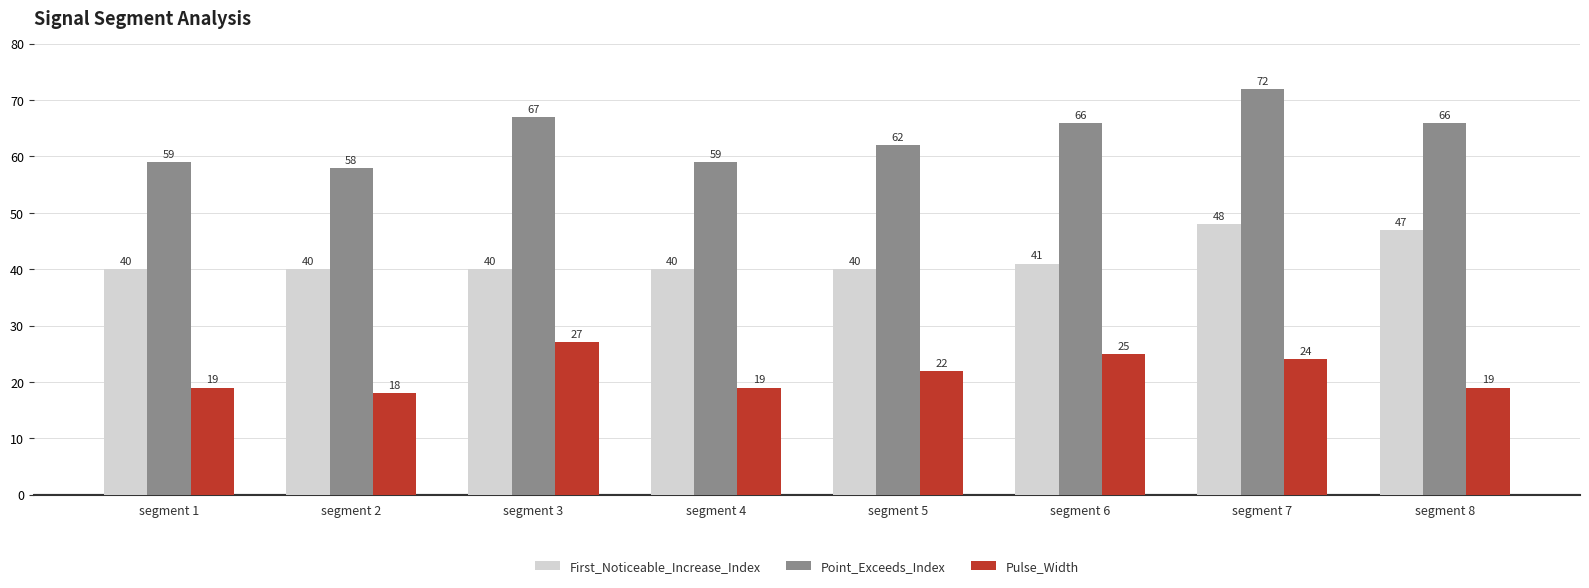

Reading left to right, list all the values displayed in this chart.

First_Noticeable_Increase_Index: segment 1=40	segment 2=40	segment 3=40	segment 4=40	segment 5=40	segment 6=41	segment 7=48	segment 8=47
Point_Exceeds_Index: segment 1=59	segment 2=58	segment 3=67	segment 4=59	segment 5=62	segment 6=66	segment 7=72	segment 8=66
Pulse_Width: segment 1=19	segment 2=18	segment 3=27	segment 4=19	segment 5=22	segment 6=25	segment 7=24	segment 8=19